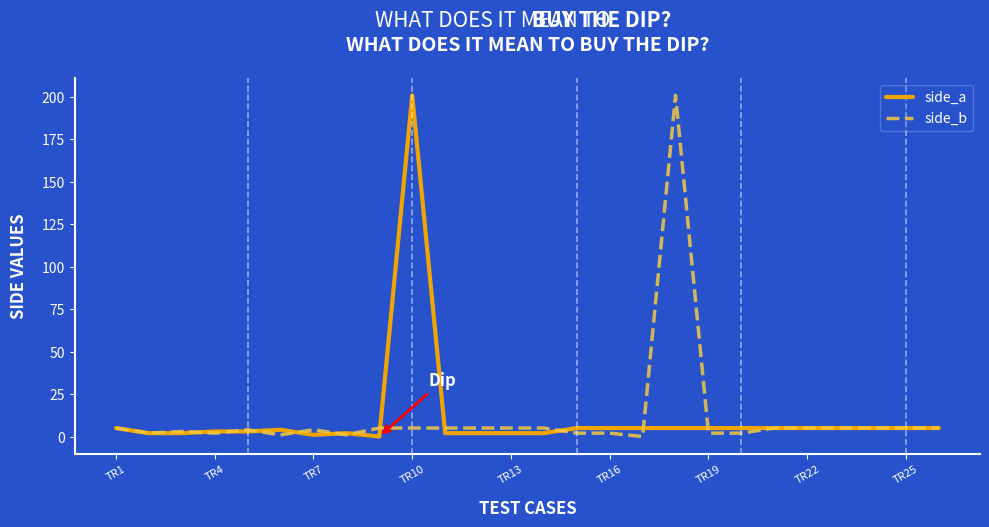

What is the maximum value for side_a?

201